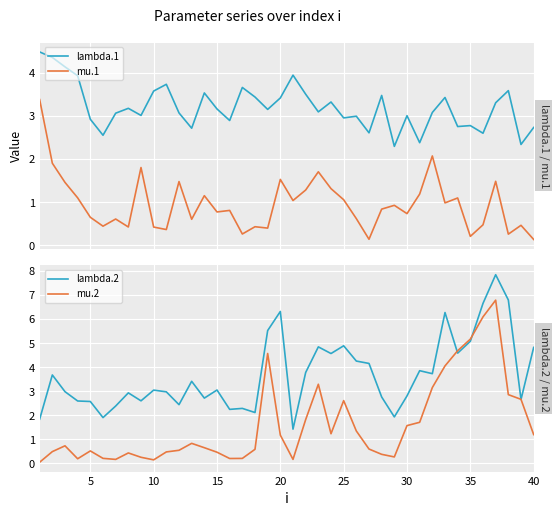

True or false: mu.2 has a value of 5.2 at 35.

True